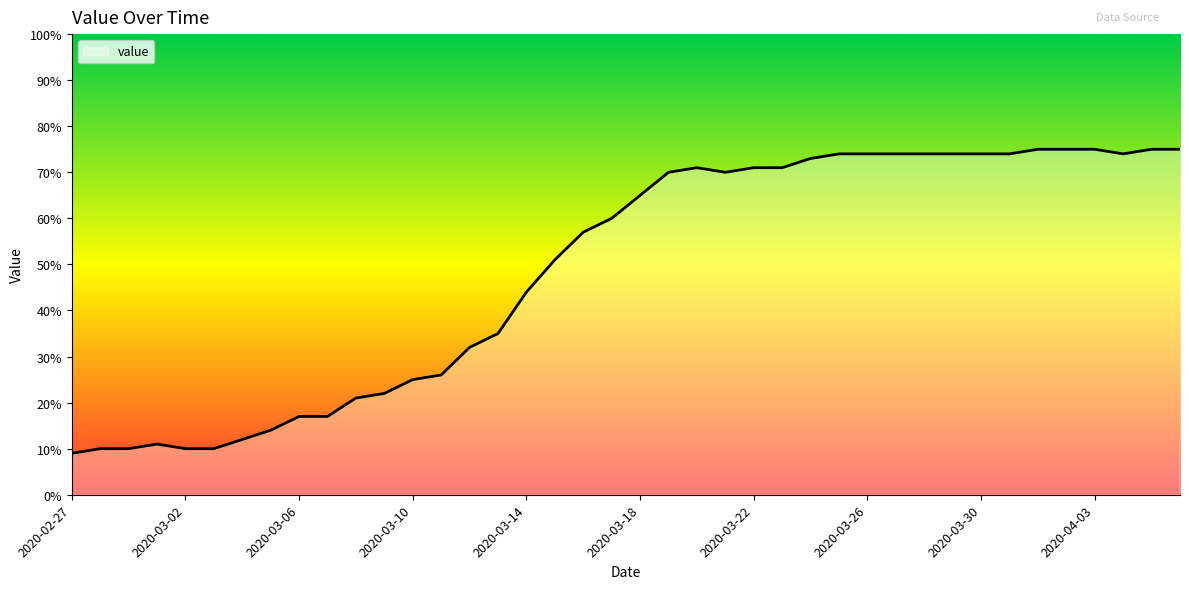

What is the ratio of the value at 2020-03-27 to the value at 2020-03-01?

6.7